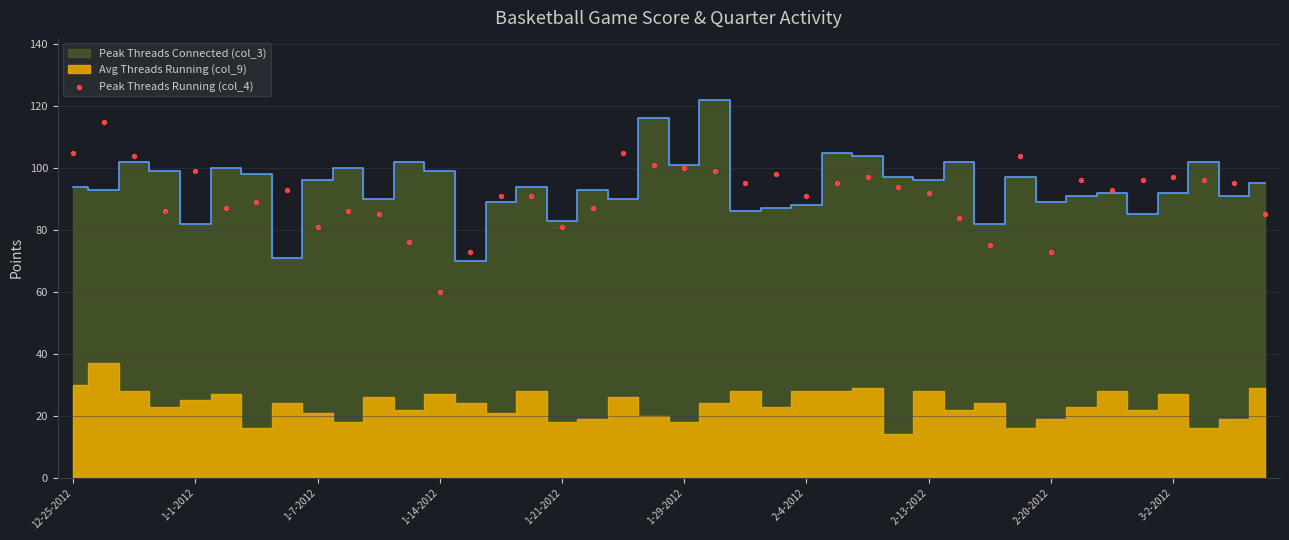

What is the range of Y values (max minus min)?

55